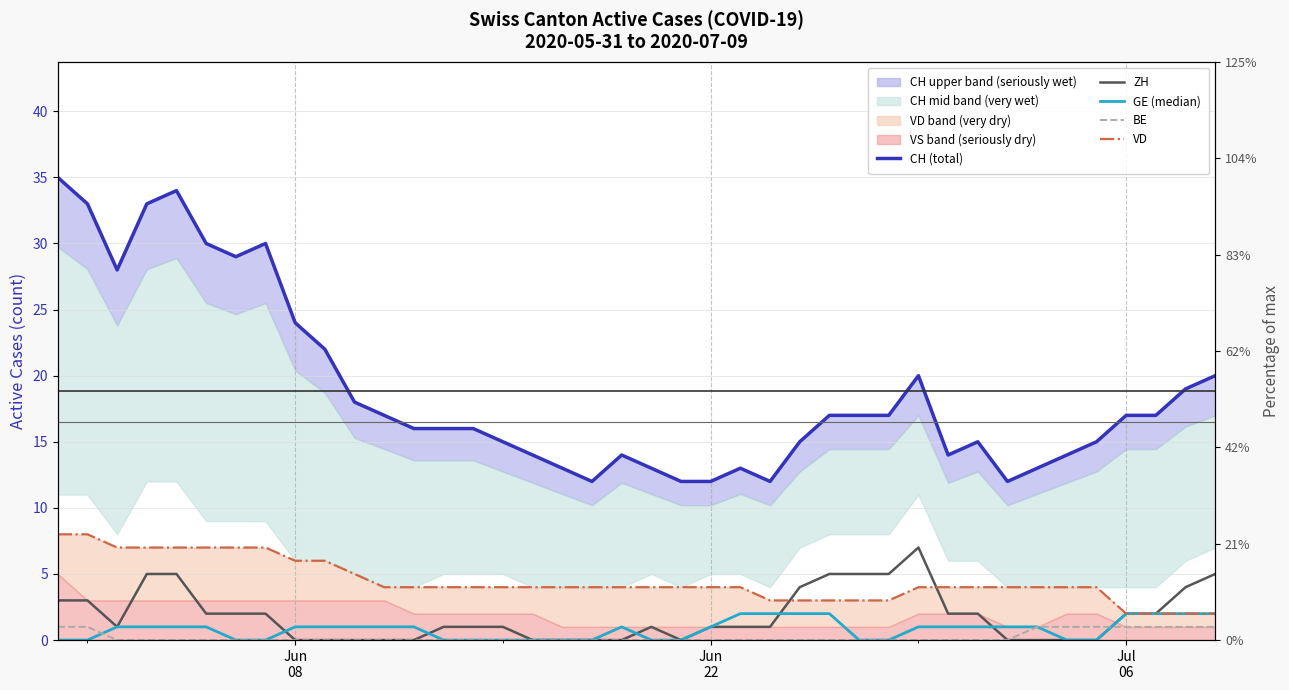

At which label does VD first exceed 4?

Jun
08